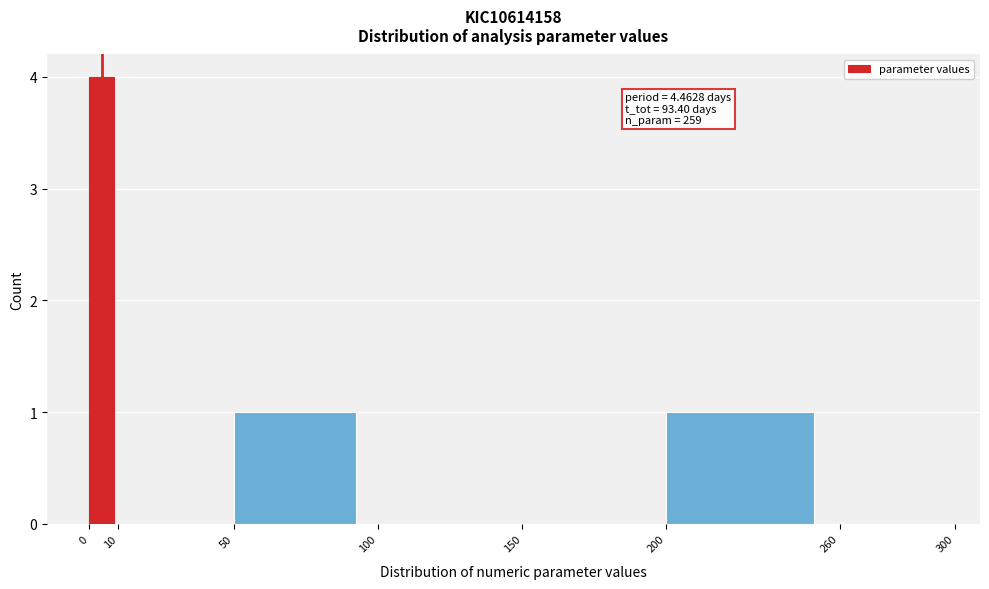

Over which range of the x-axis is the bar tallest?

0 to 10